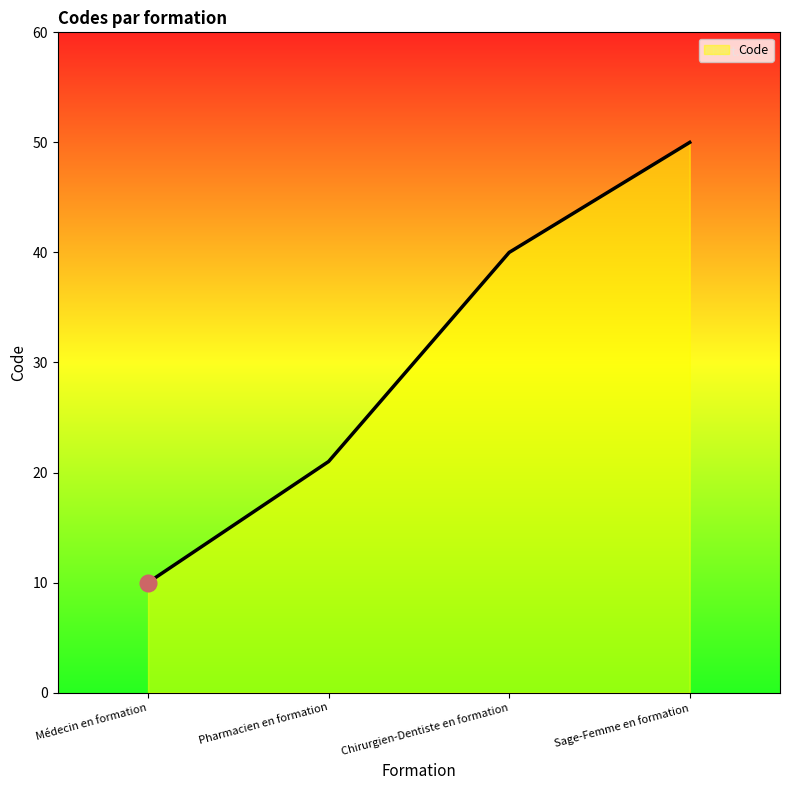

How many series are shown in this chart?

1